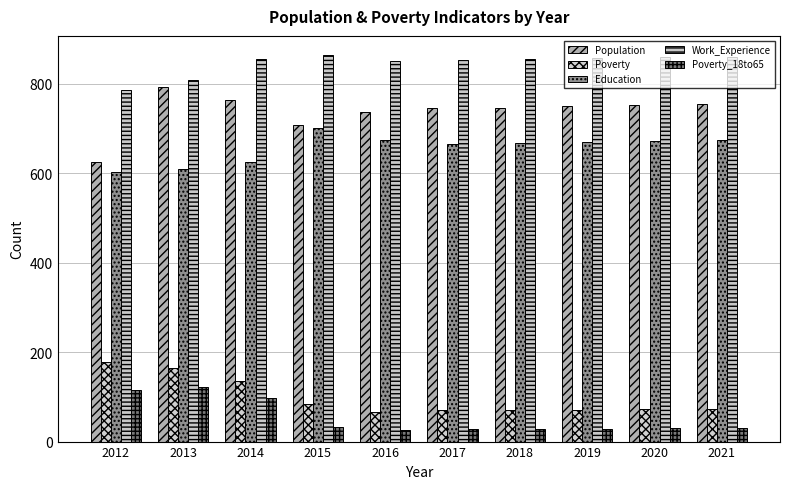

List the series in order of their peak value, highest first.

Work_Experience, Population, Education, Poverty, Poverty_18to65